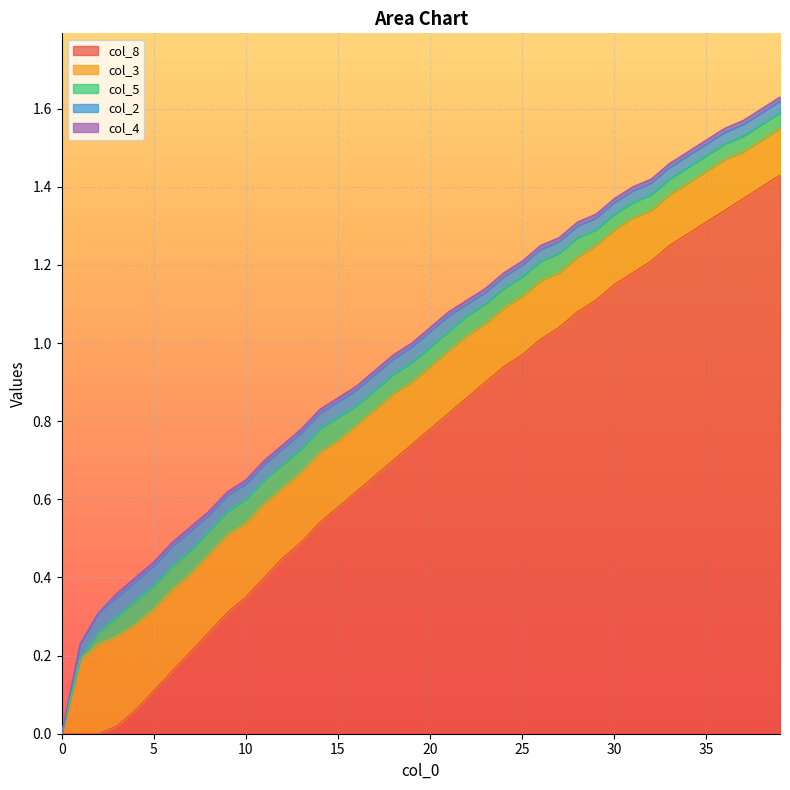

True or false: col_5 has a value of 0.1 at 17.

True